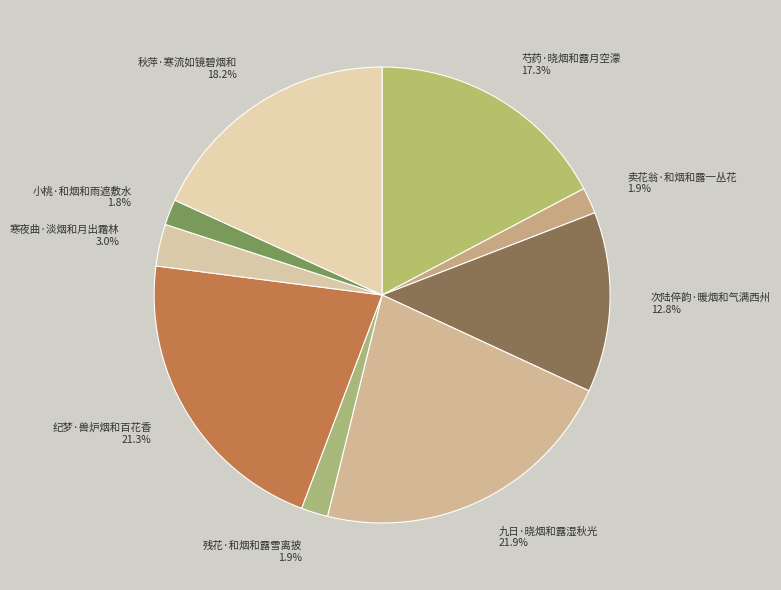

To the nearest percent, what portion does 次陆倅韵·暖烟和气满西州 represent?

13%